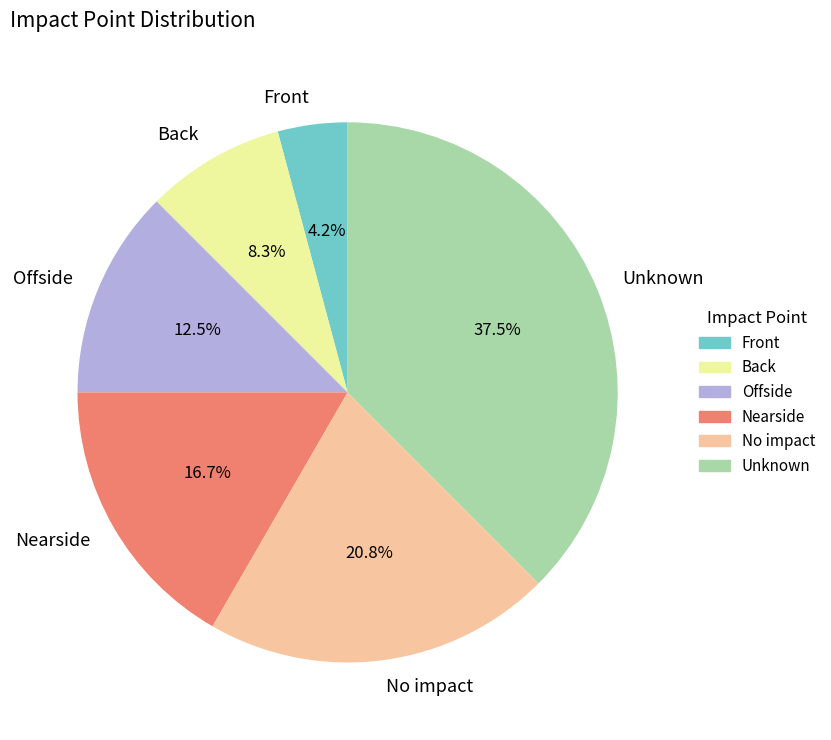

What percentage is the Front slice, to the nearest percent?

4%